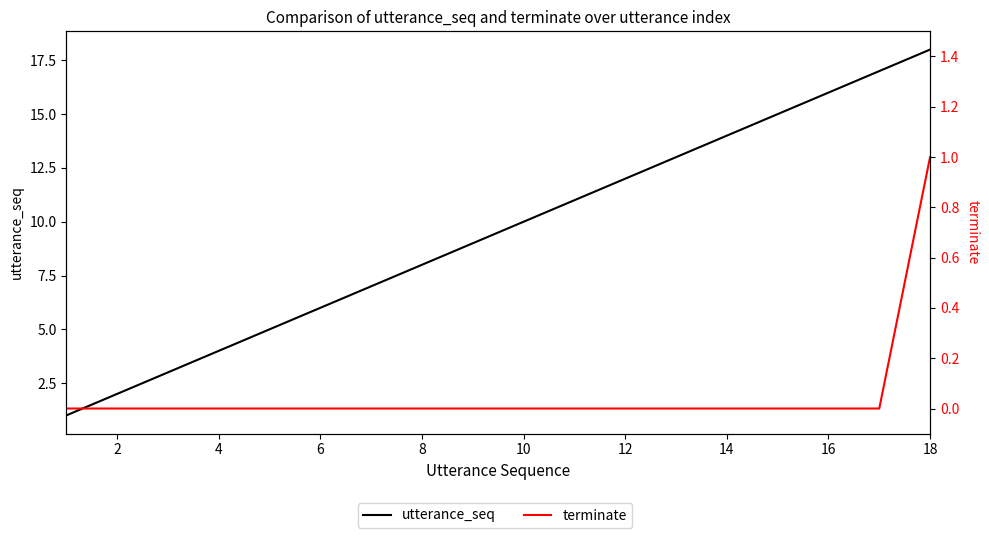

What is the total value across all series at 12?

7